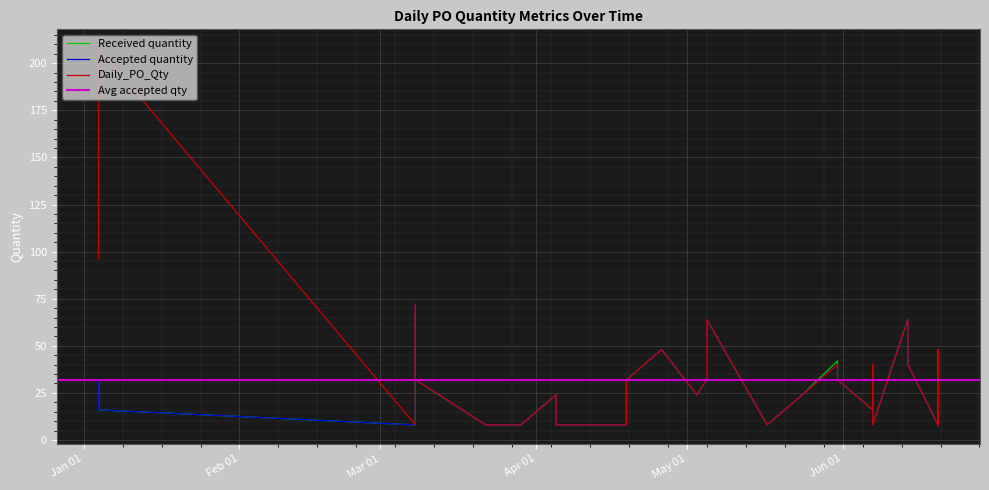

The value of Accepted quantity at 2023-04-19 is 13. True or false?

False